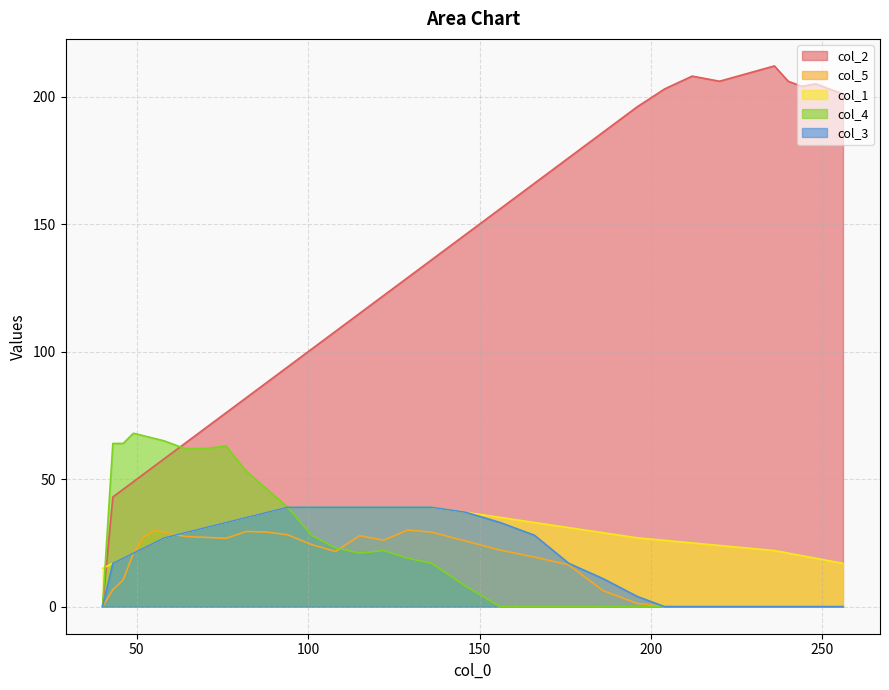

How many data points in col_1 are above 27?

17